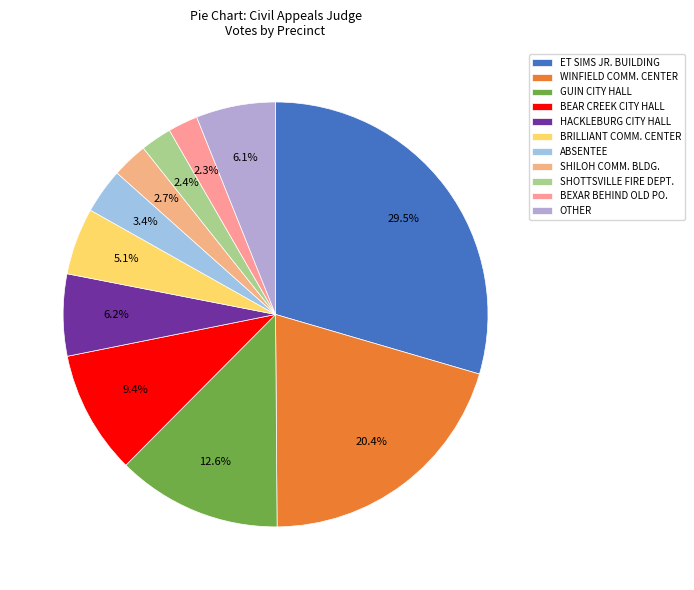

Which slice is the smallest?

BEXAR BEHIND OLD PO.